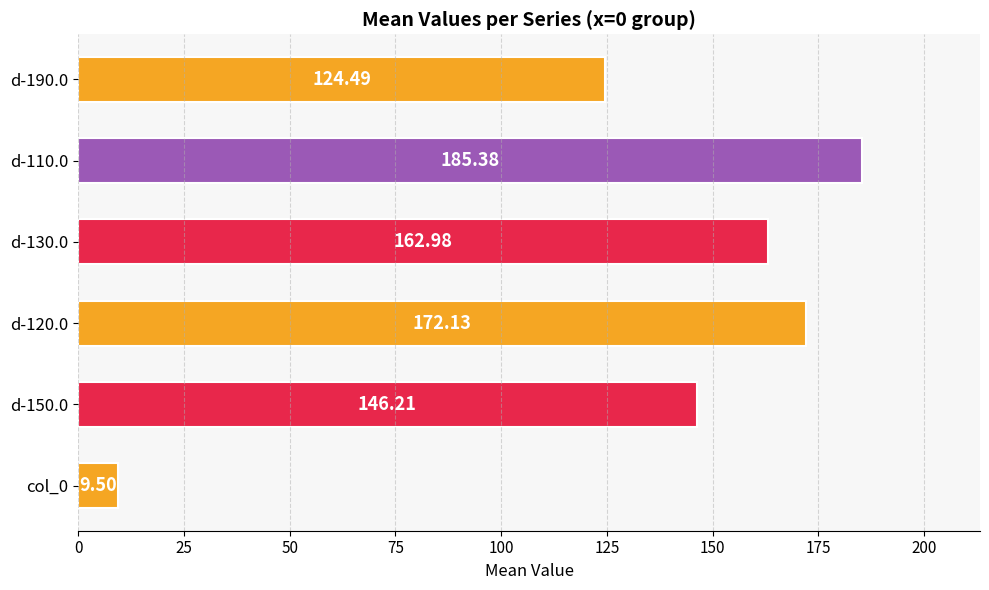

What is the change in value from d-150.0 to d-190.0?

-21.7